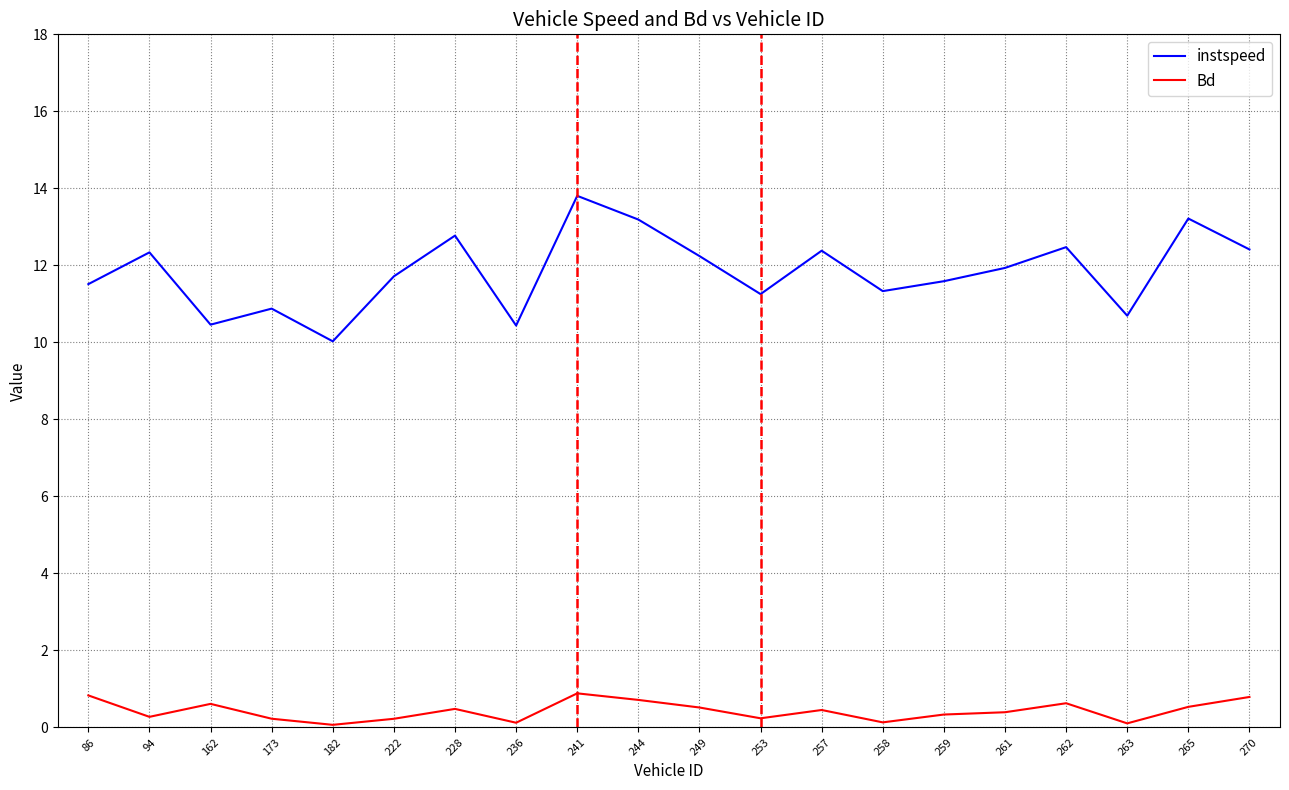

At which category is the sum across all series the highest?

241